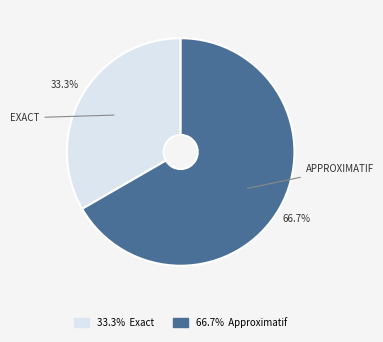

Is there a majority slice in this chart?

Yes